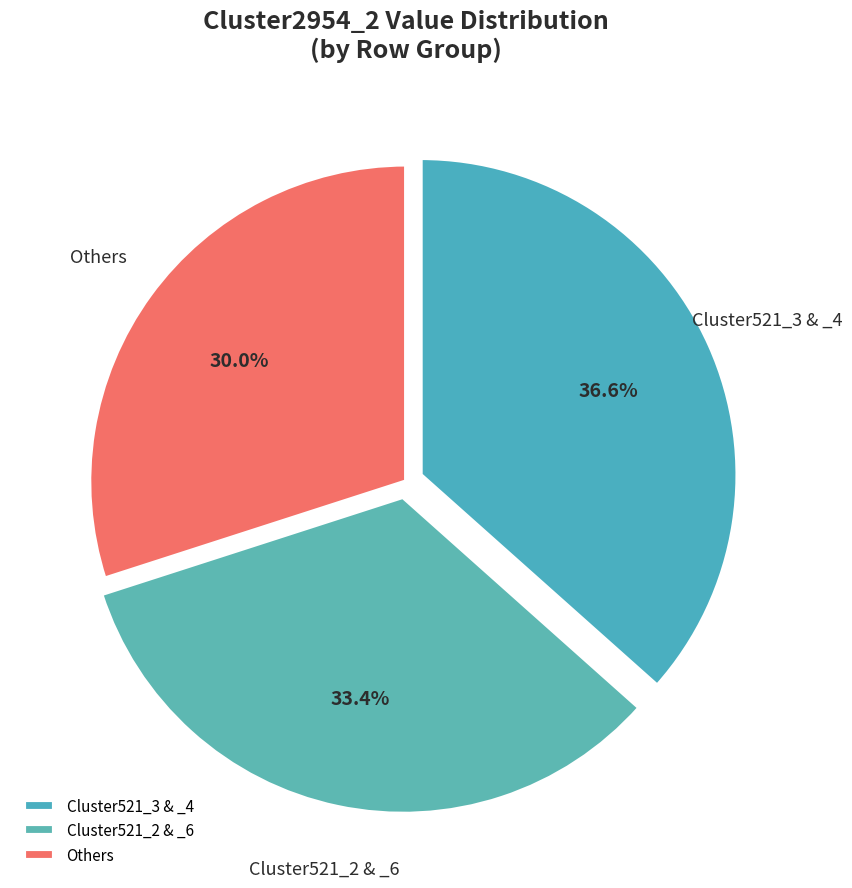

Between Cluster521_2 & _6 and Others, which is larger?

Cluster521_2 & _6